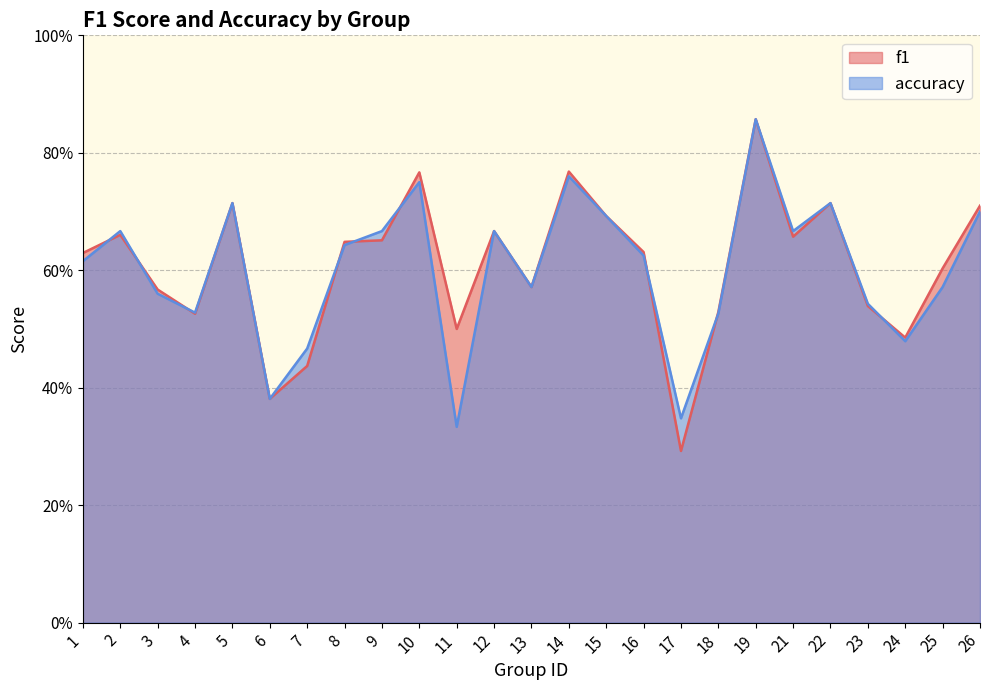

List the series in order of their peak value, lowest first.

f1, accuracy